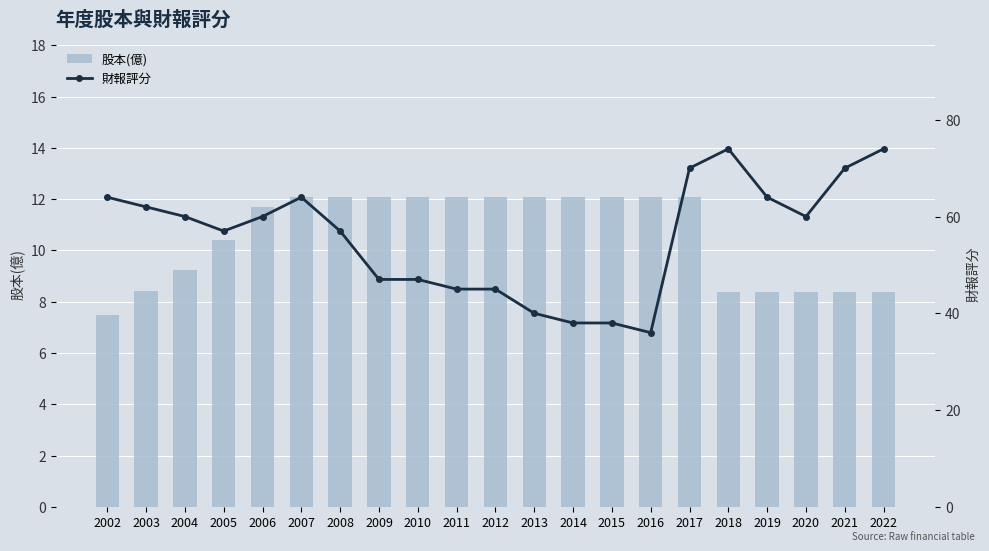

Reading left to right, extract all data points from this chart.

股本(億): 2002=7.5	2003=8.4	2004=9.2	2005=10.4	2006=11.7	2007=12.1	2008=12.1	2009=12.1	2010=12.1	2011=12.1	2012=12.1	2013=12.1	2014=12.1	2015=12.1	2016=12.1	2017=12.1	2018=8.4	2019=8.4	2020=8.4	2021=8.4	2022=8.4
財報評分: 2002=64.0	2003=62.0	2004=60.0	2005=57.0	2006=60.0	2007=64.0	2008=57.0	2009=47.0	2010=47.0	2011=45.0	2012=45.0	2013=40.0	2014=38.0	2015=38.0	2016=36.0	2017=70.0	2018=74.0	2019=64.0	2020=60.0	2021=70.0	2022=74.0